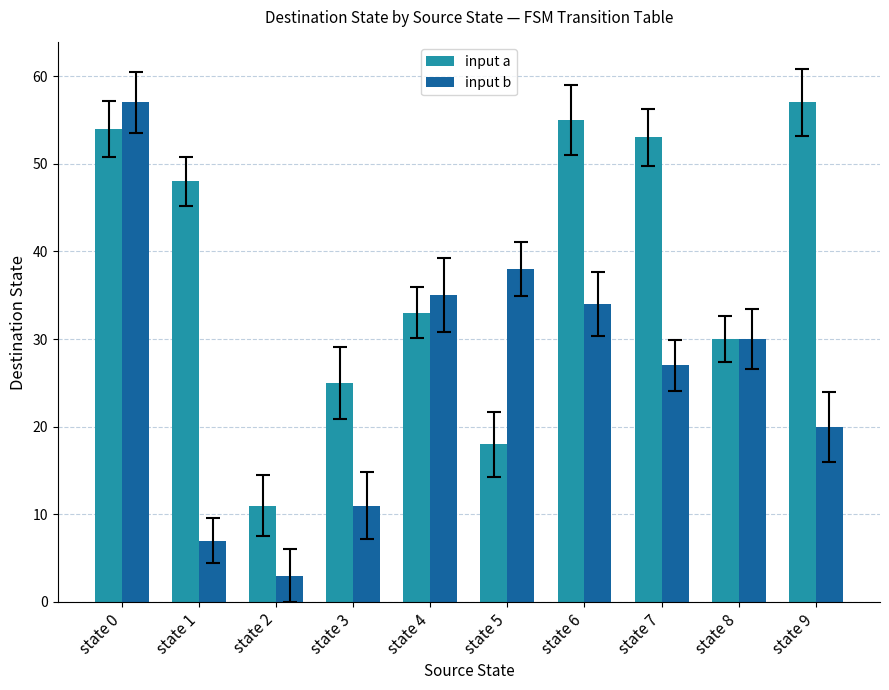

What is the value of the input b bar at the 3rd from the left?

3